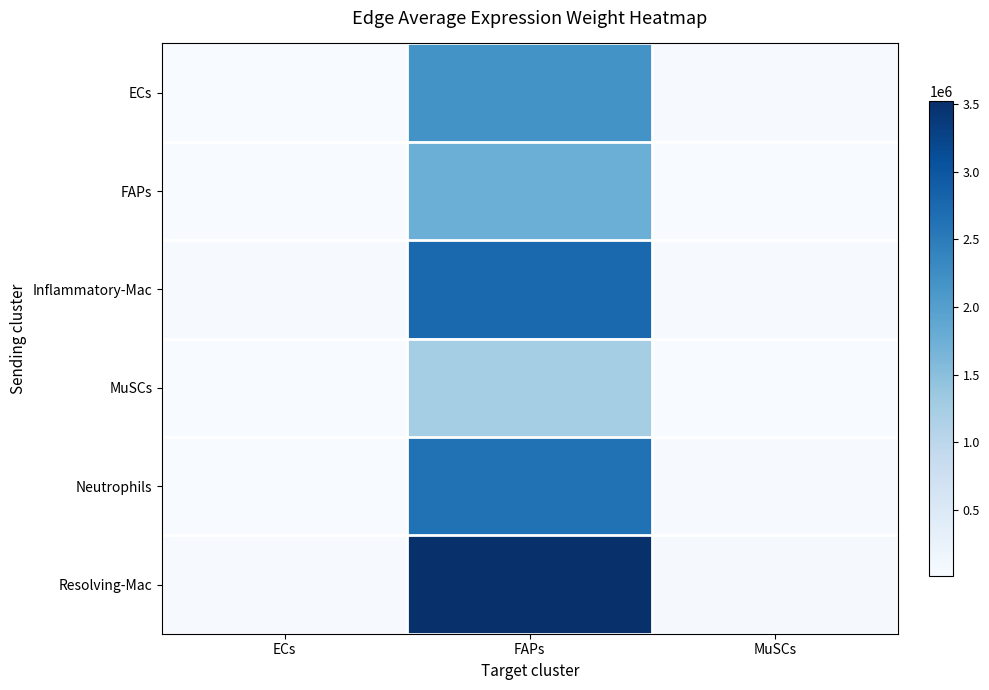

Which has a higher value, MuSCs or FAPs?

FAPs